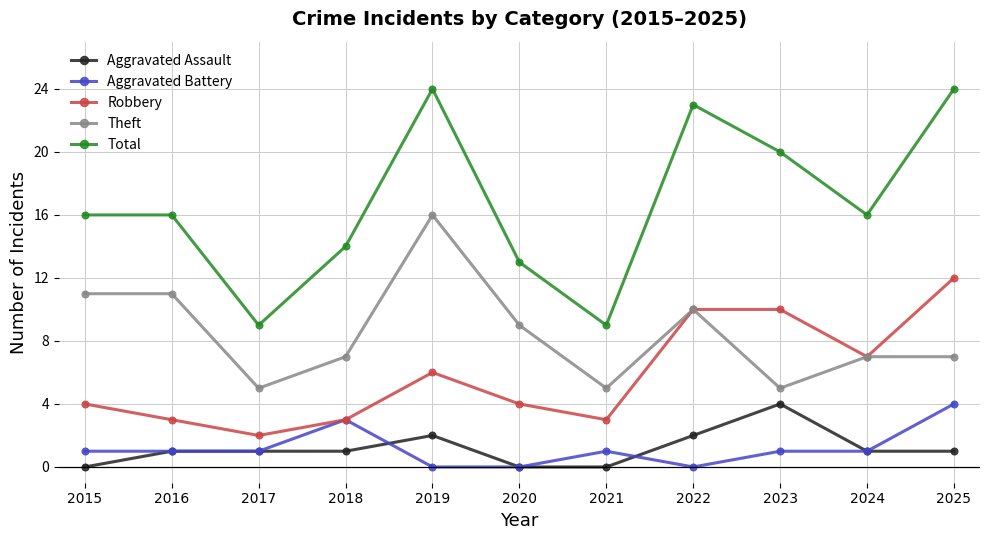

How many lines are shown in the chart?

5